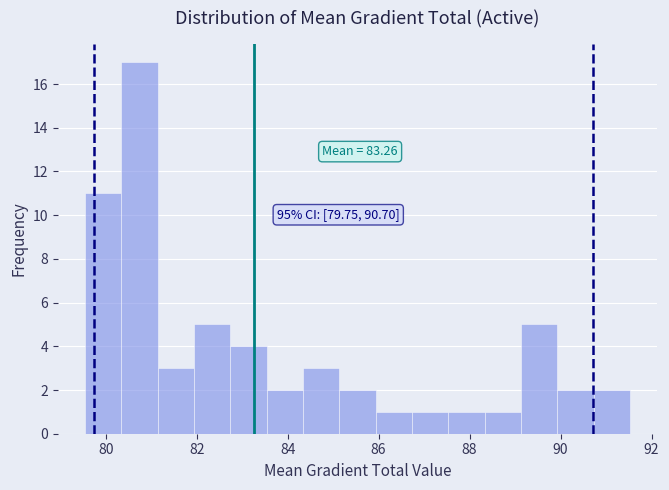

Around what value on the x-axis is the tallest bar? Give the approximate position of its centre, as read against the axis.

80.8